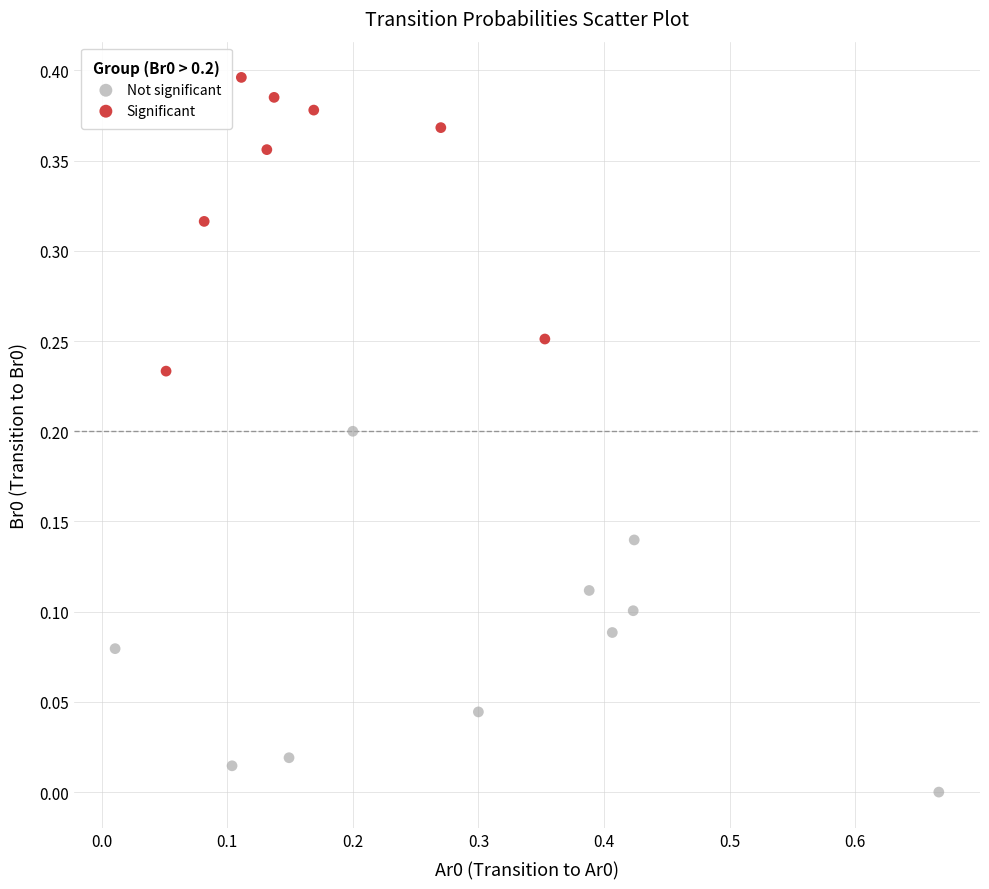

Which series has the largest Y range (max minus min)?

Not significant